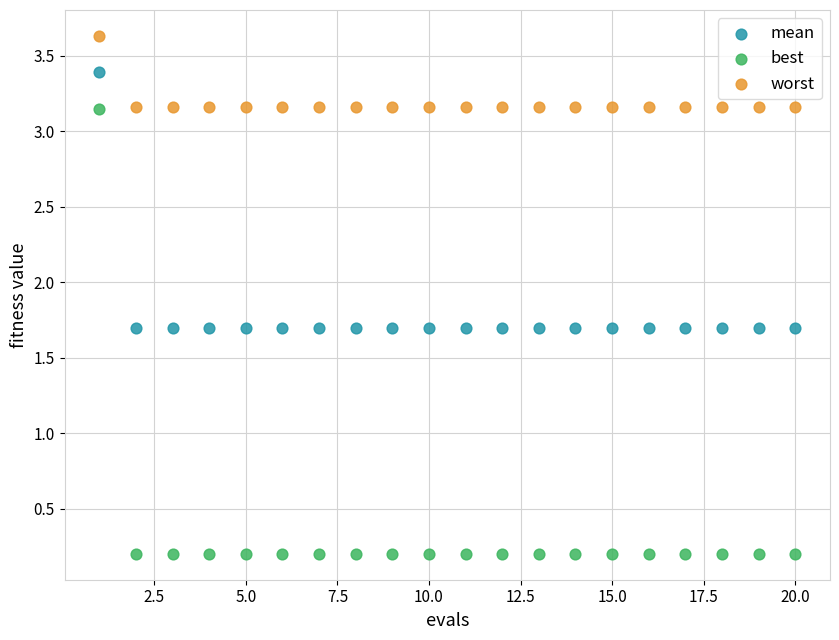

What are all the series names shown in the legend?

mean, best, worst